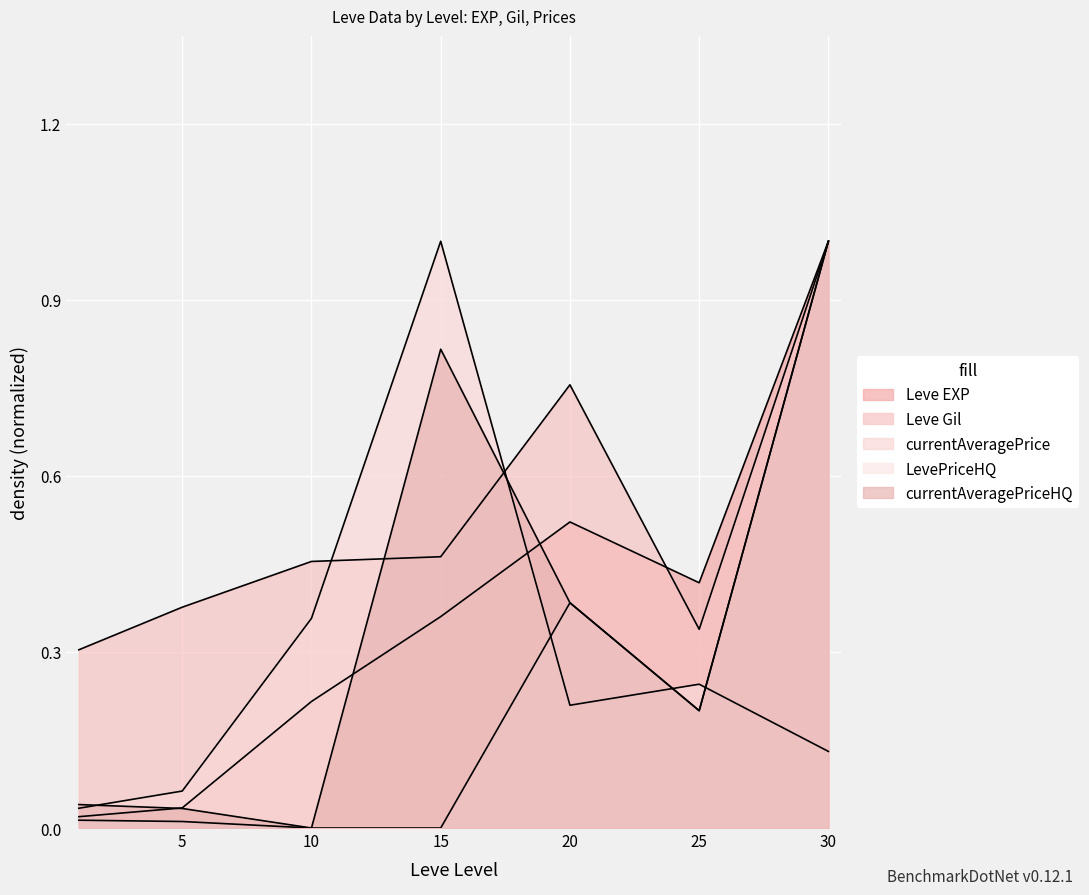

How many times do currentAveragePrice and Leve Gil cross each other?

2